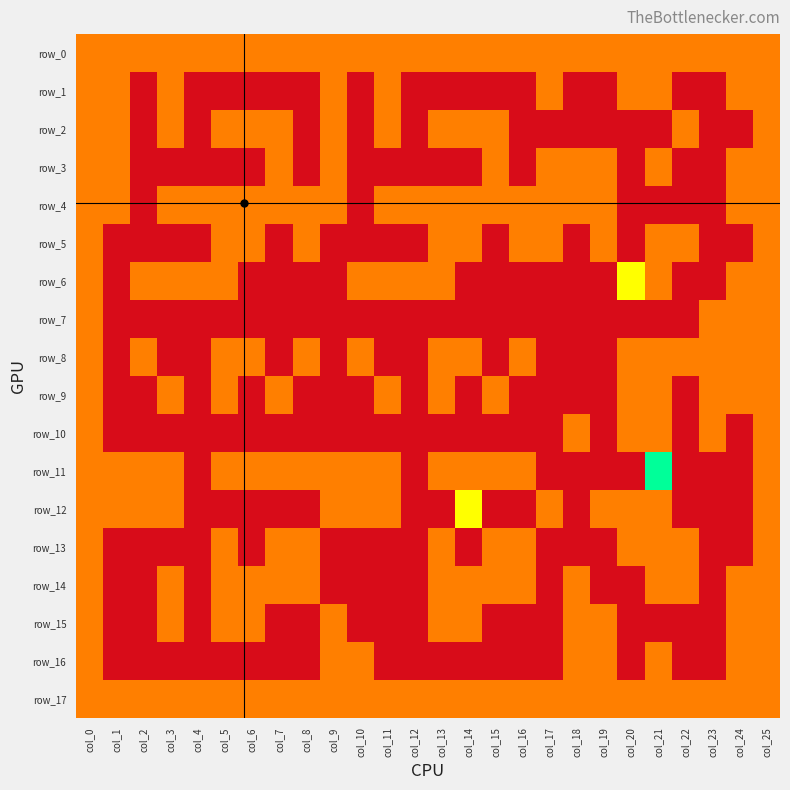

Which category has the lowest value in the row_2 series?

col_2